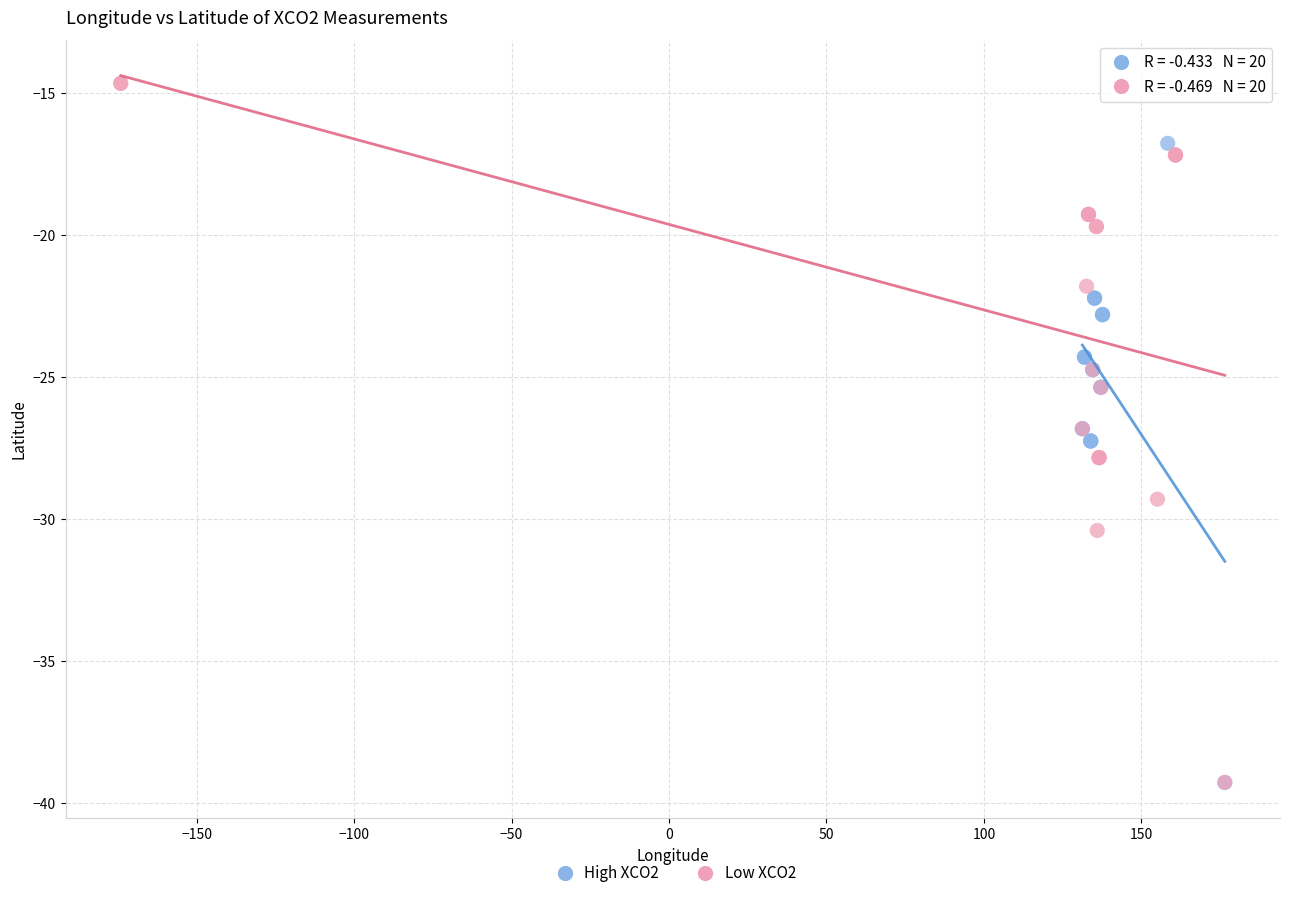

Which series has the widest spread of Y values?

Low XCO2